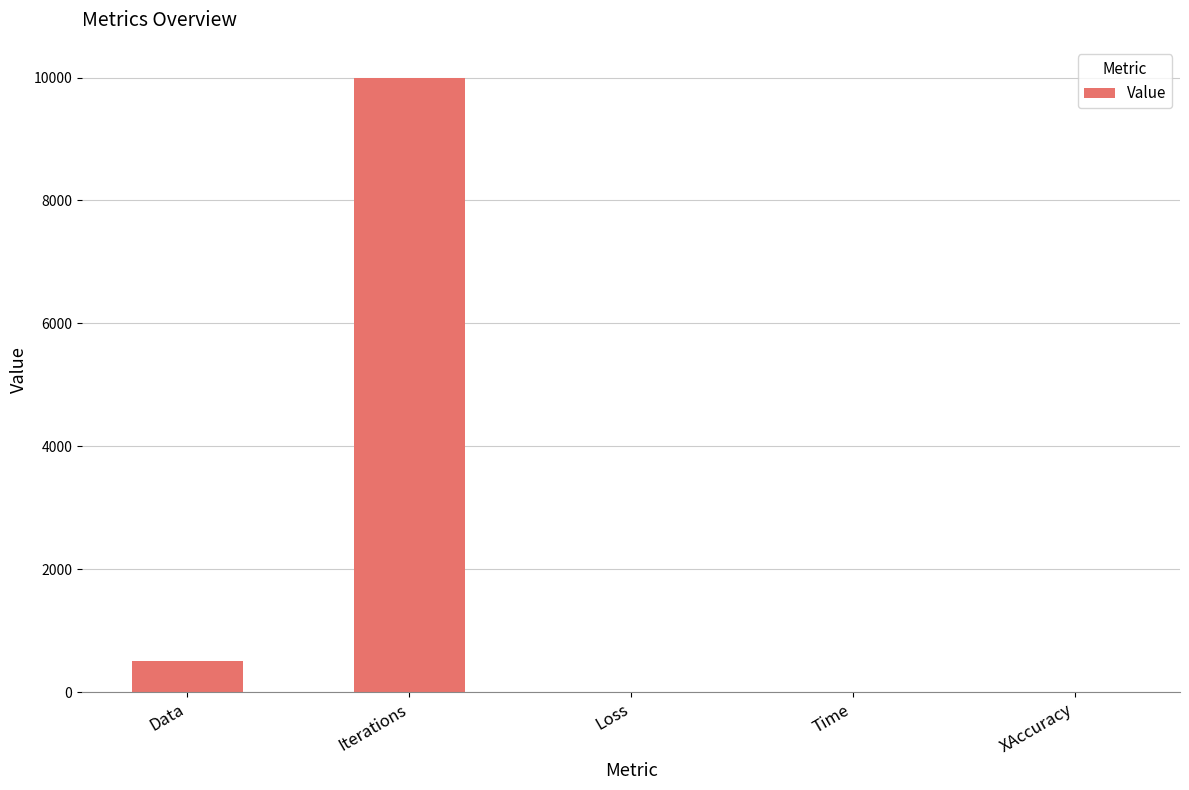

What value does the data have at Iterations?

10000.0